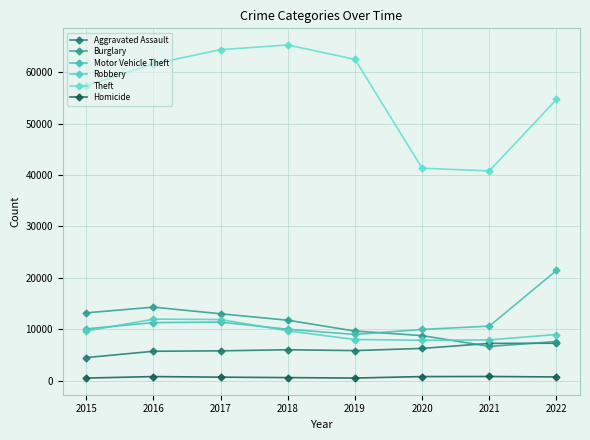

True or false: Burglary and Aggravated Assault intersect in this chart.

True